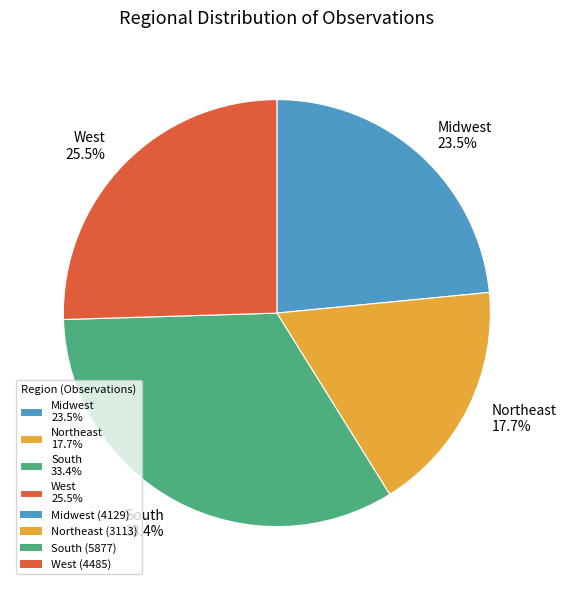

True or false: South accounts for 21% of the total.

False